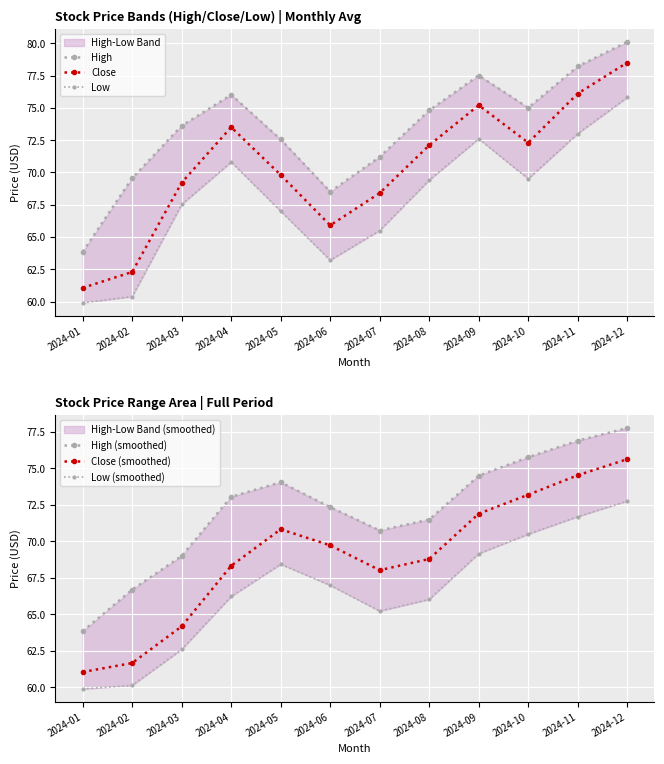

How many intersections are there between Close (smoothed) and Close?

4